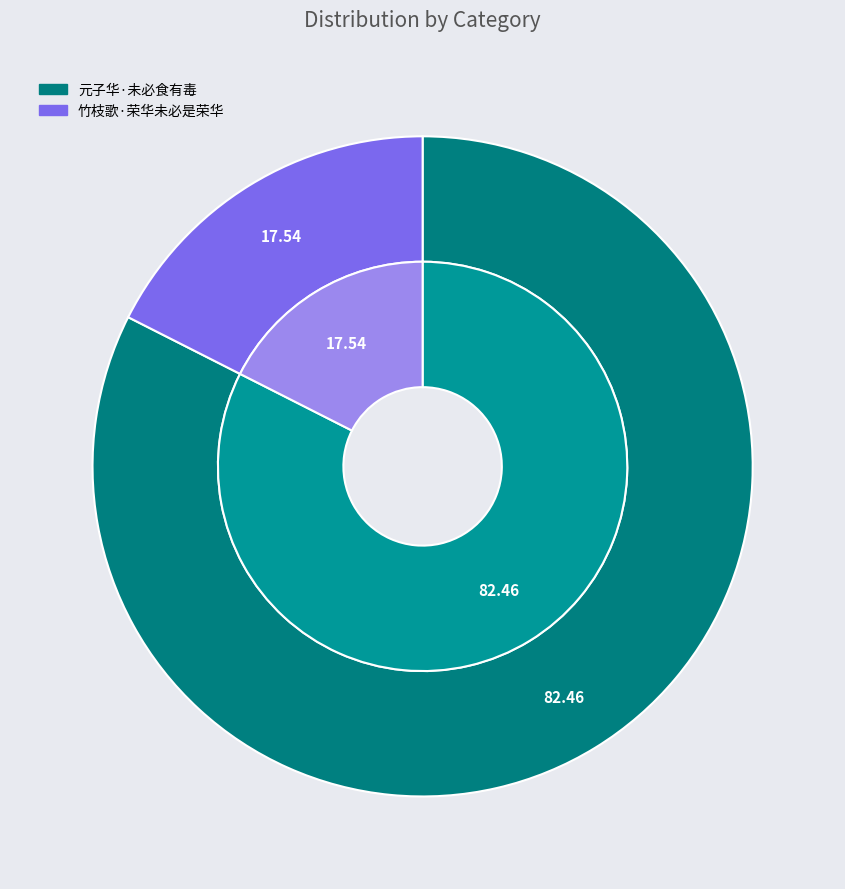

To the nearest percent, what percentage of the pie is 竹枝歌·荣华未必是荣华?

18%